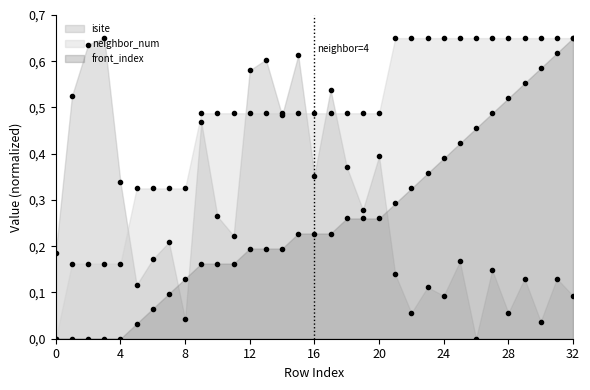

Count the number of categories in the chart.

33